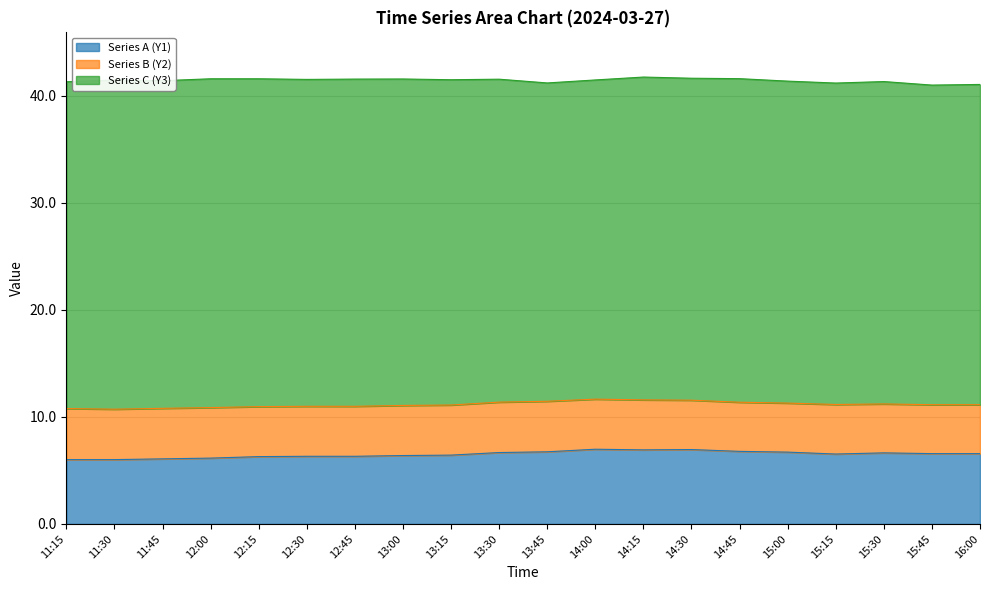

True or false: Series B (Y2) and Series C (Y3) intersect in this chart.

False